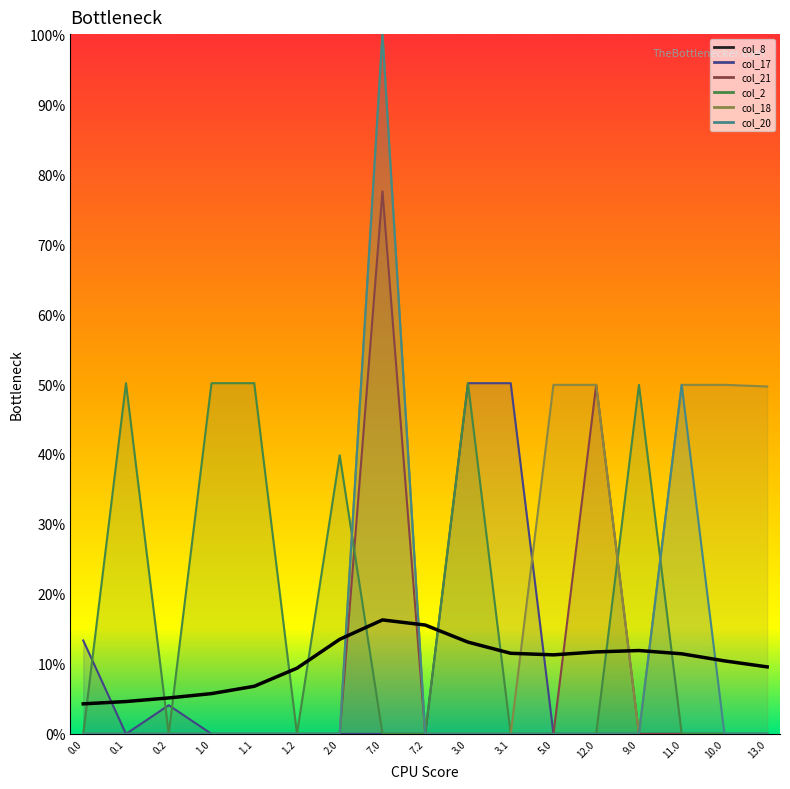

What is the change in value from 2.0 to 12.0?

-1.8